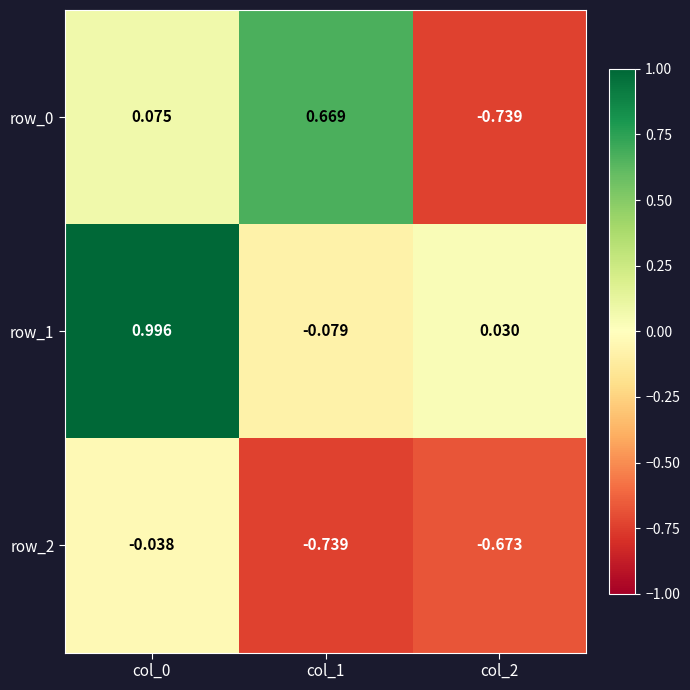

What is the maximum value for row_0?

0.7